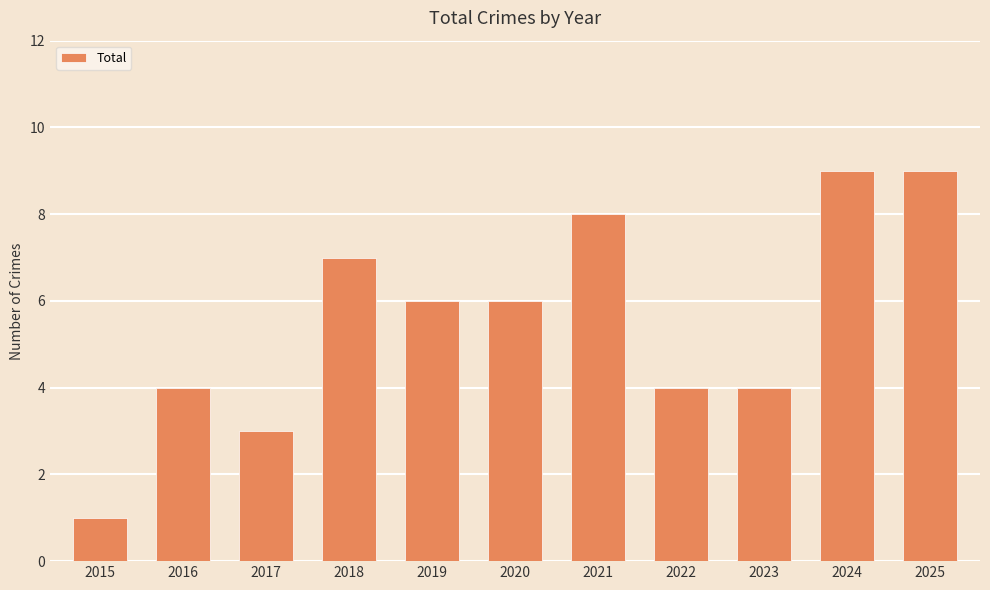

Which has a higher value, 2024 or 2018?

2024